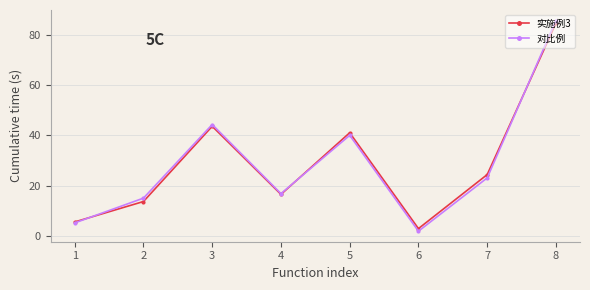

What is the spread (max minus min) of values at 2?

1.4